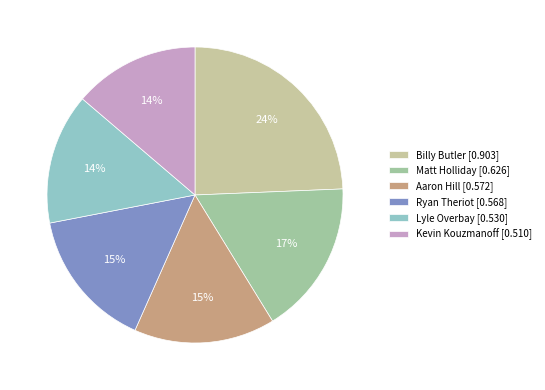

How many slices are in this pie chart?

6